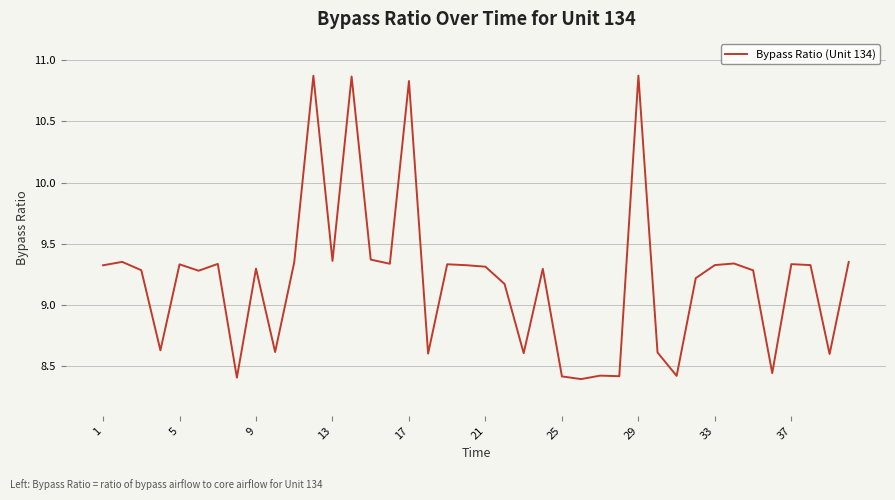

What is the difference between the maximum and minimum values?

2.5